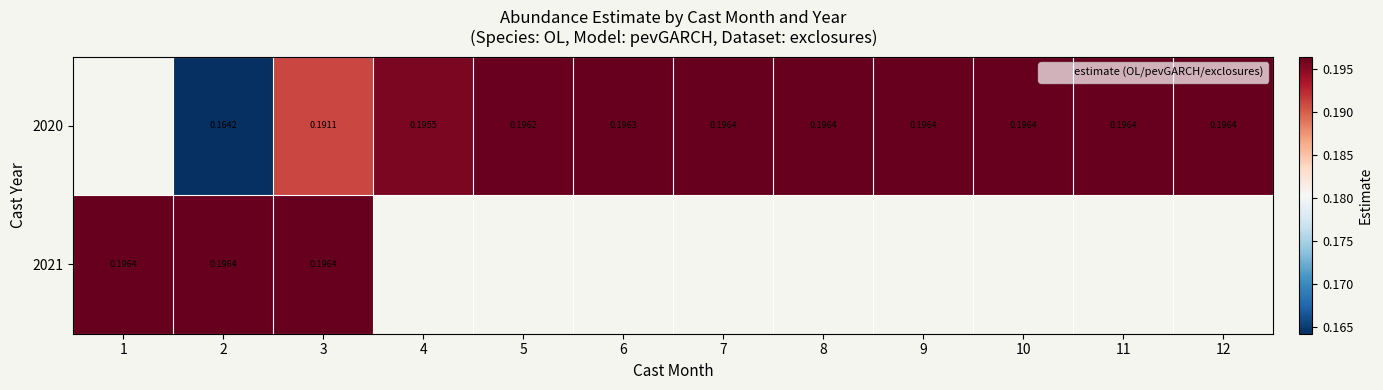

Between 3 and 10, which series saw the biggest shift?

2020